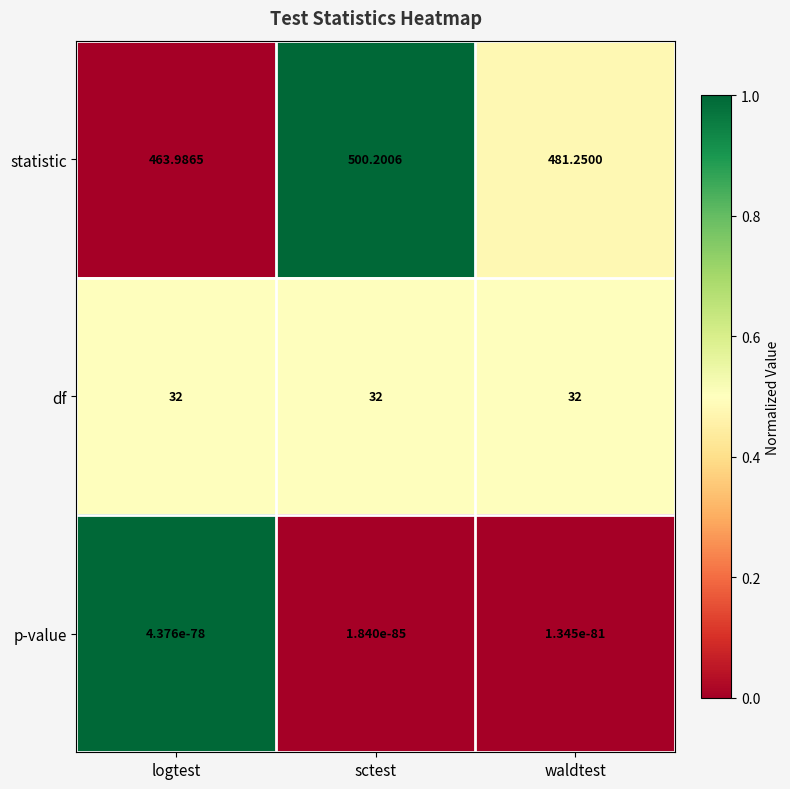

Which series changed the most between logtest and sctest?

statistic